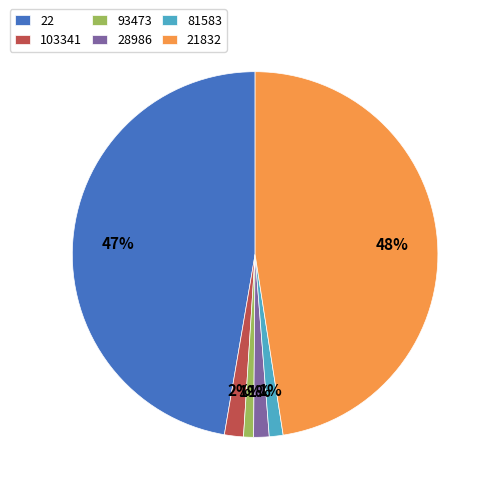

Is there a majority slice in this chart?

No